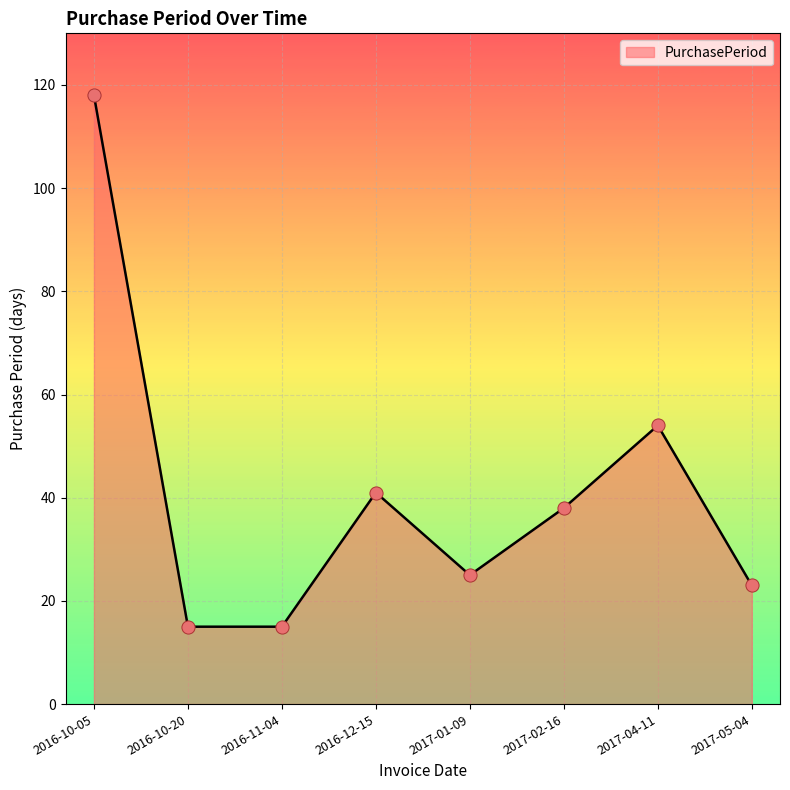

What is the change in value from 2016-10-20 to 2017-01-09?

+10